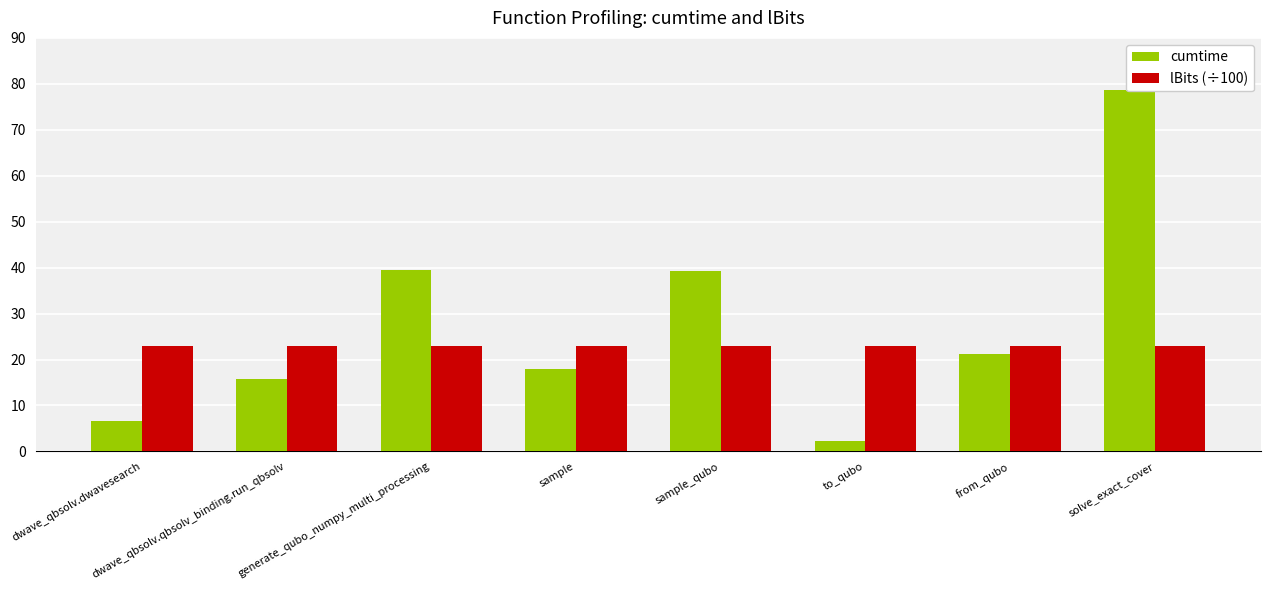

At which label does lBits (÷100) reach its minimum?

dwave_qbsolv.dwavesearch